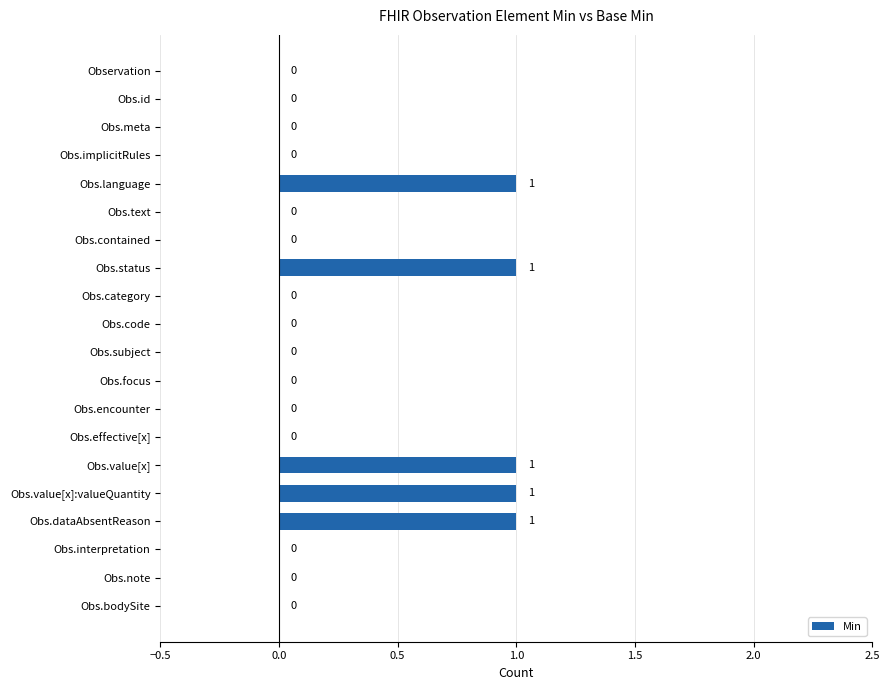

How many values are between 0 and 1?

20